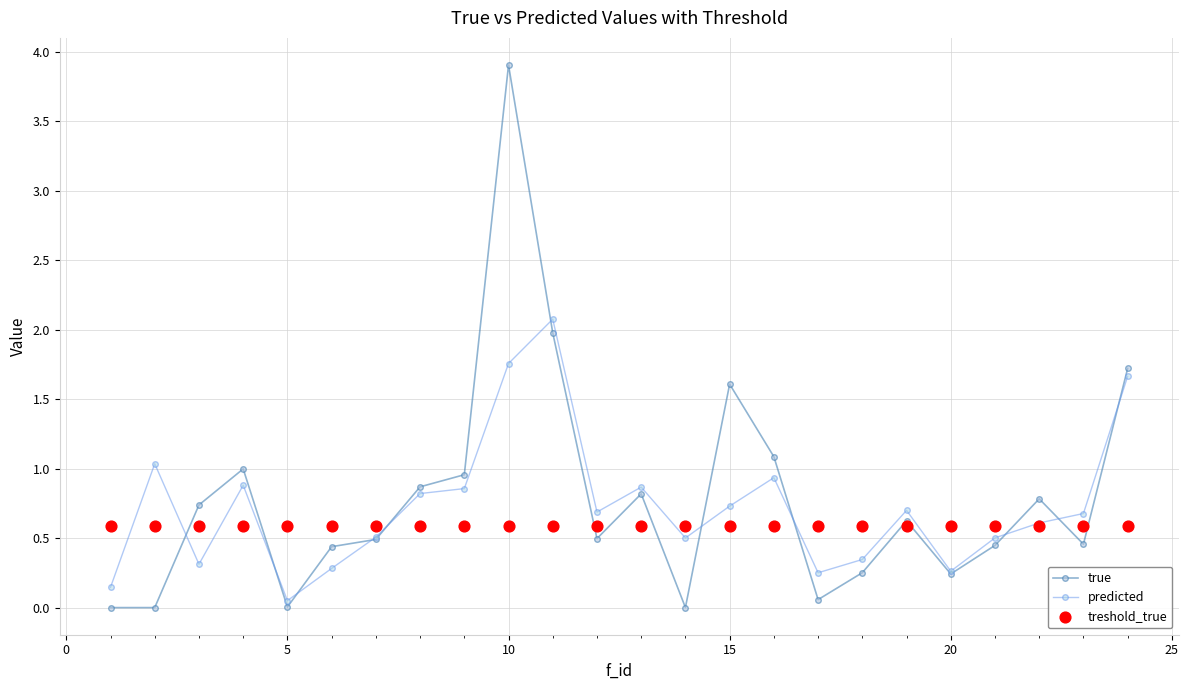

Which series has the widest spread of Y values?

true